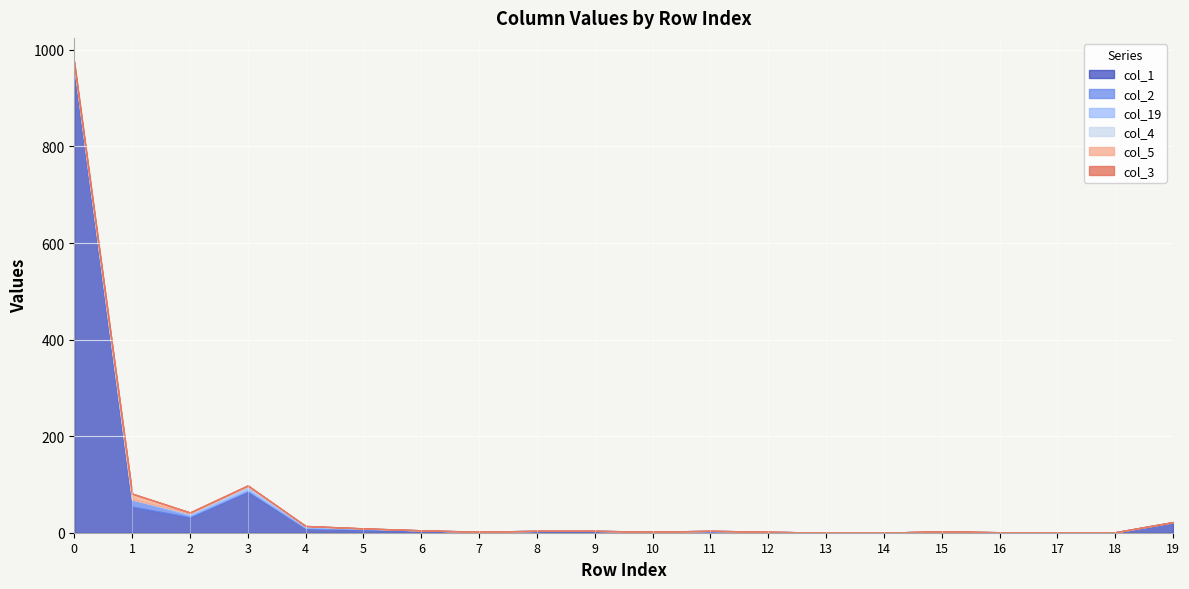

What is the difference between the maximum and minimum values in the col_19 series?

8